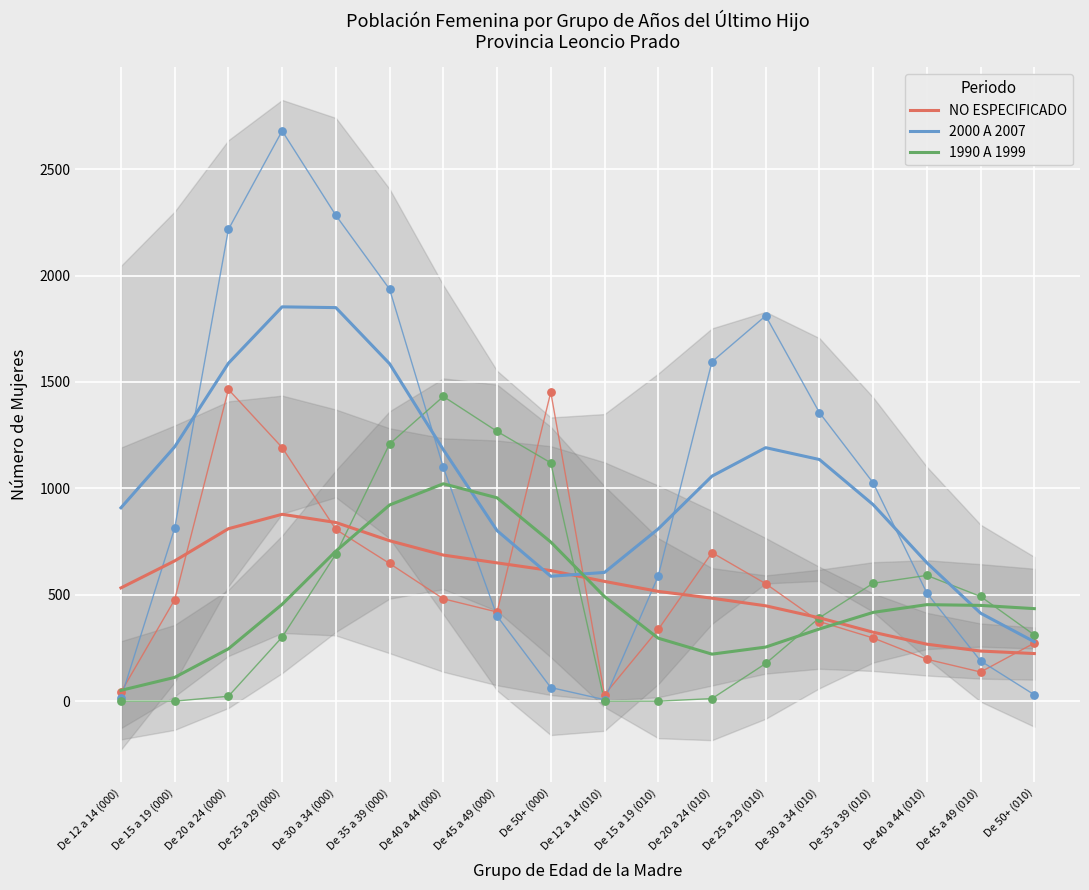

Which series has the largest total across all categories?

2000 A 2007